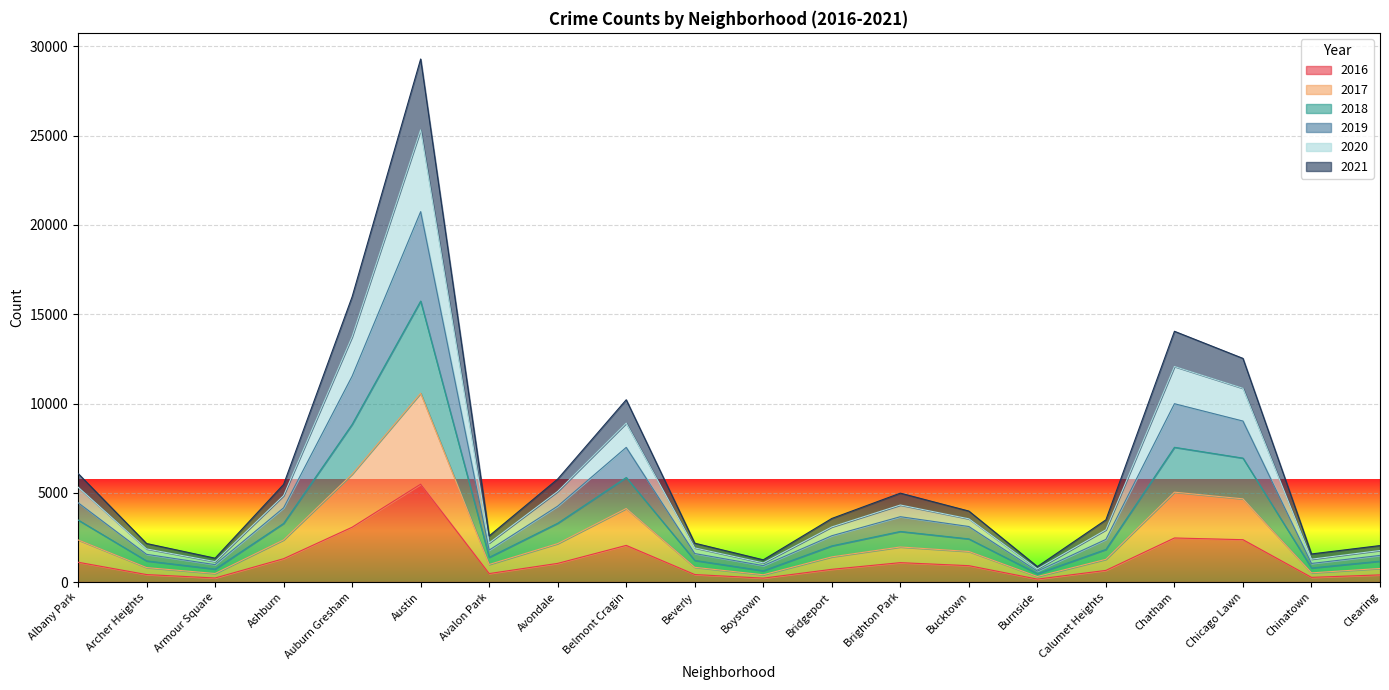

At which category is the sum across all series the highest?

Austin